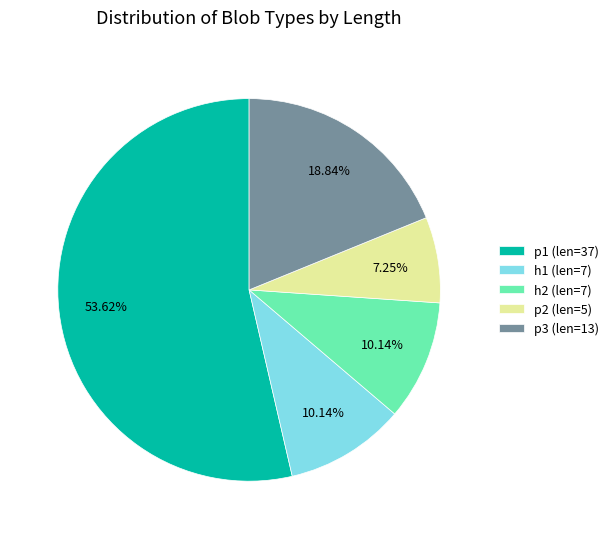

Combined, do h1 (len=7) and p2 (len=5) account for over 50%?

No